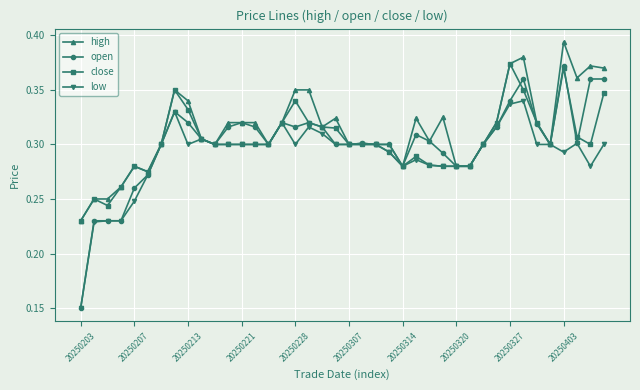

Count the close values in the range 0 to 1.

40